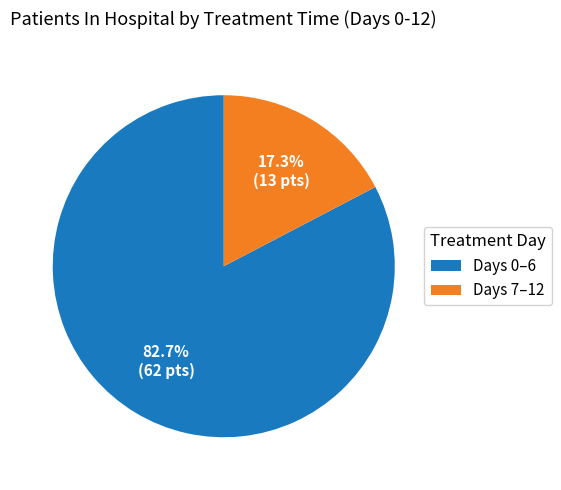

Which slice is the smallest?

Days 7–12